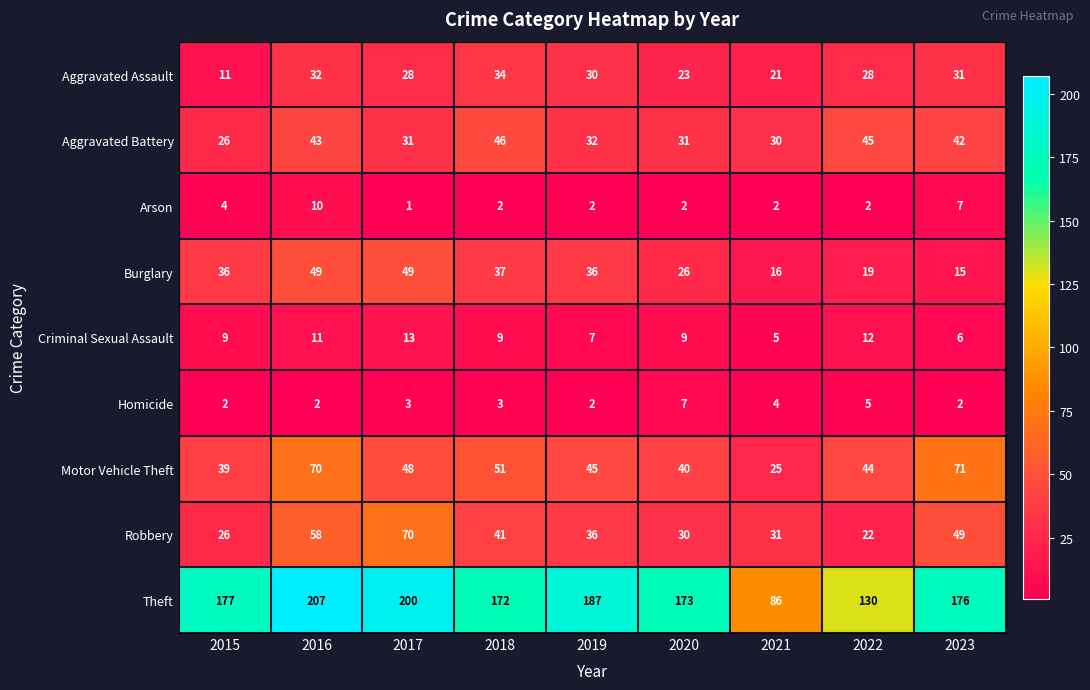

Which category has the lowest value across all series?

2017